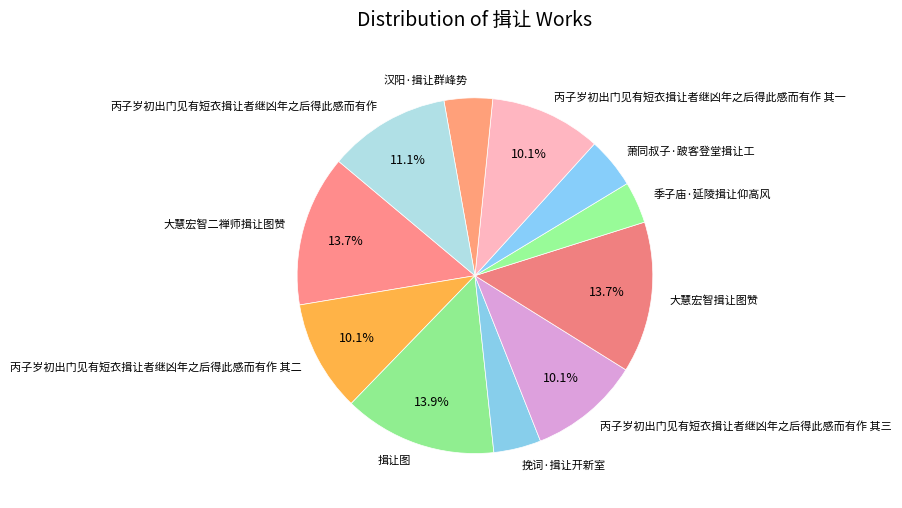

Do 挽词·揖让开新室 and 季子庙·延陵揖让仰高风 together represent more than half of the pie?

No